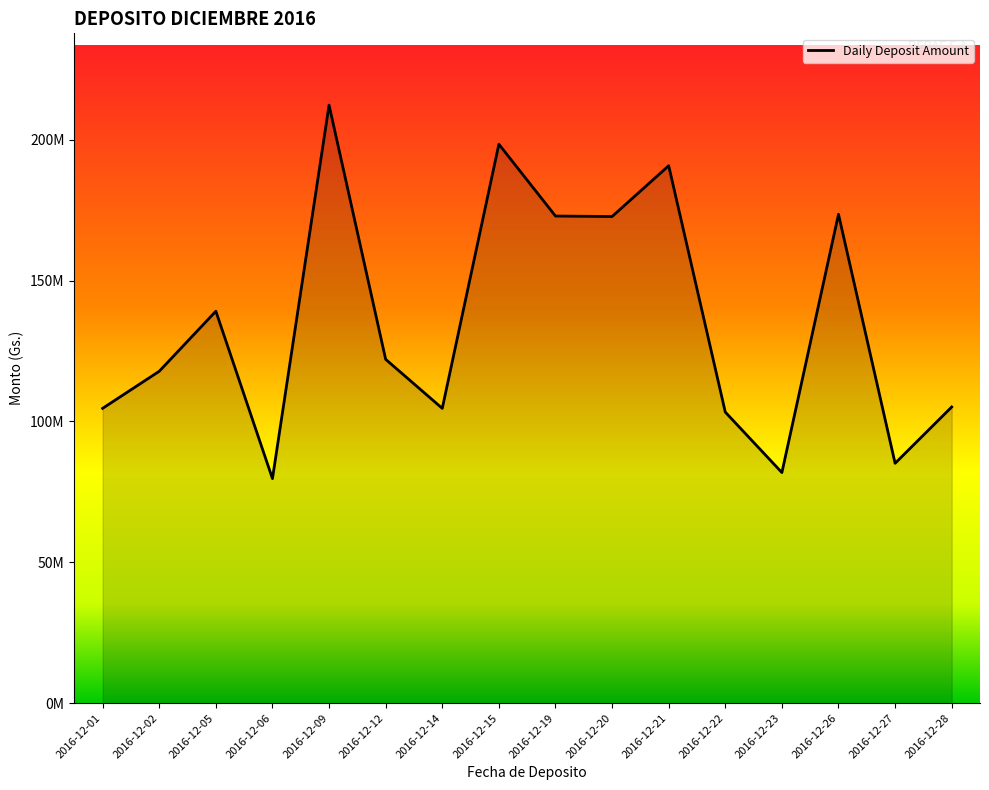

Is this an area chart (filled region under the line)?

Yes